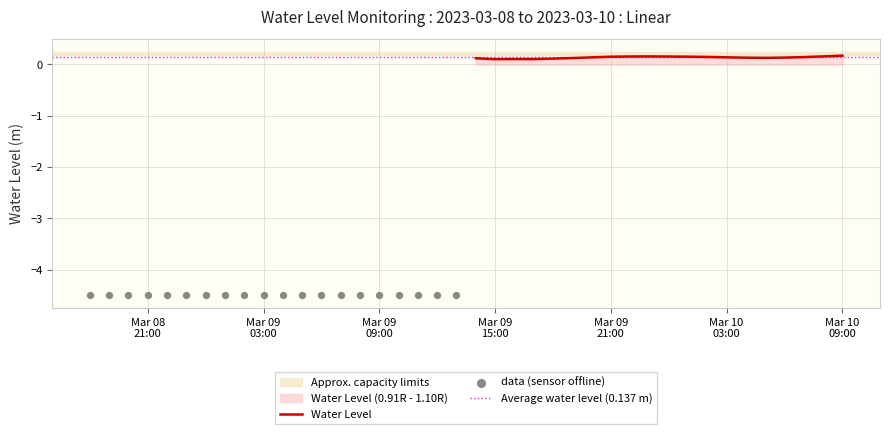

Which has a higher value, 2023-03-09 11:00:00 or 2023-03-09 10:00:00?

2023-03-09 11:00:00